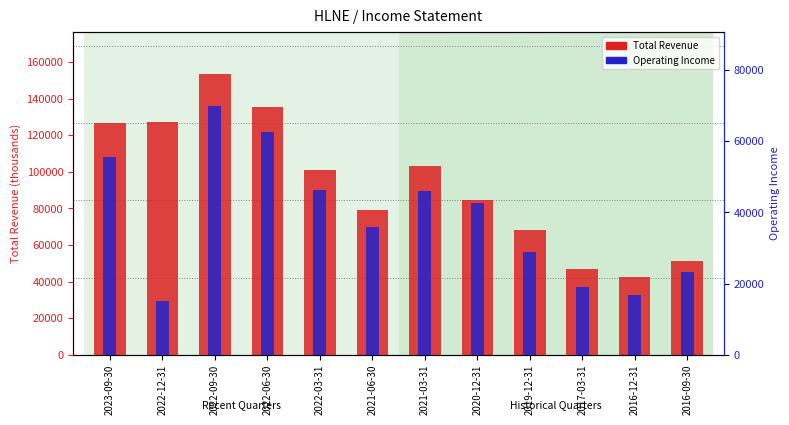

Read the Total Revenue value at 2023-09-30, to the nearest 100.

126900